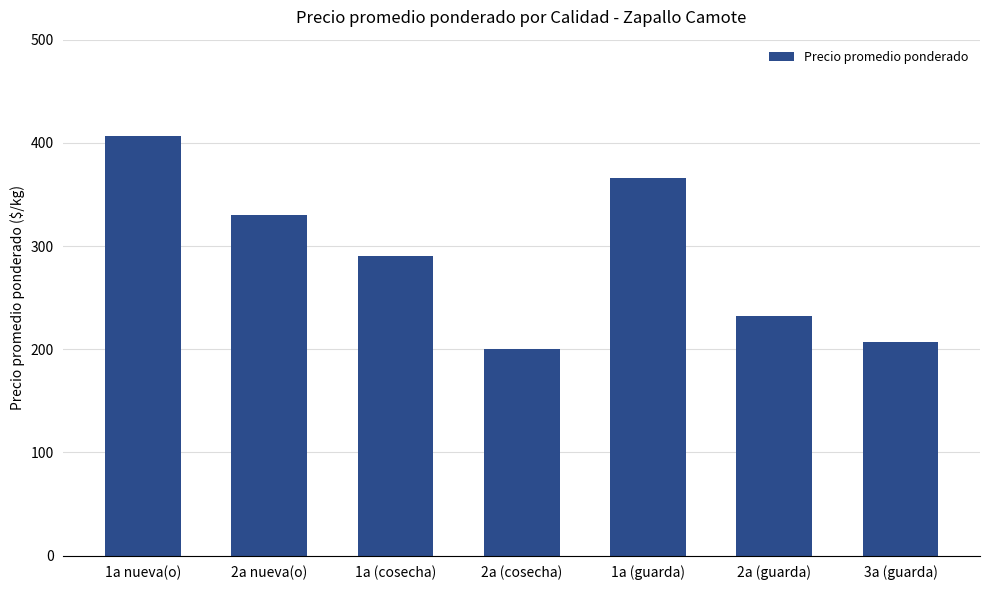

List the labels in order of value, largest first.

1a nueva(o), 1a (guarda), 2a nueva(o), 1a (cosecha), 2a (guarda), 3a (guarda), 2a (cosecha)